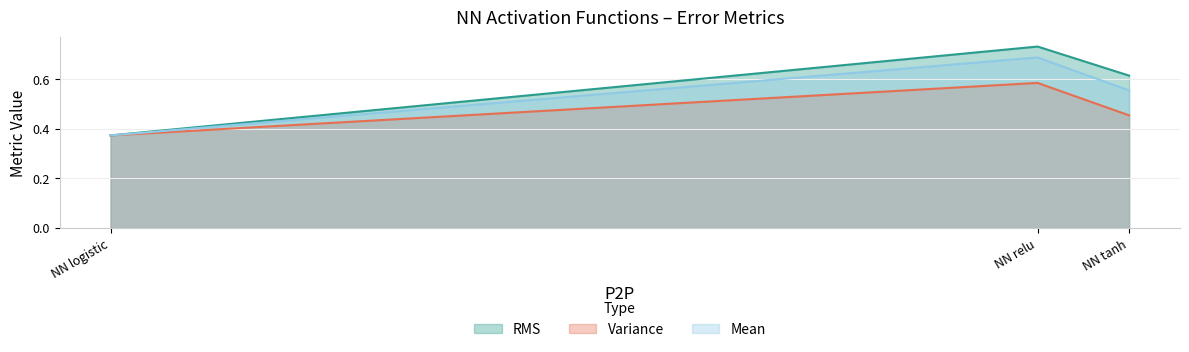

True or false: Mean has a value of 0.6 at NN tanh.

True